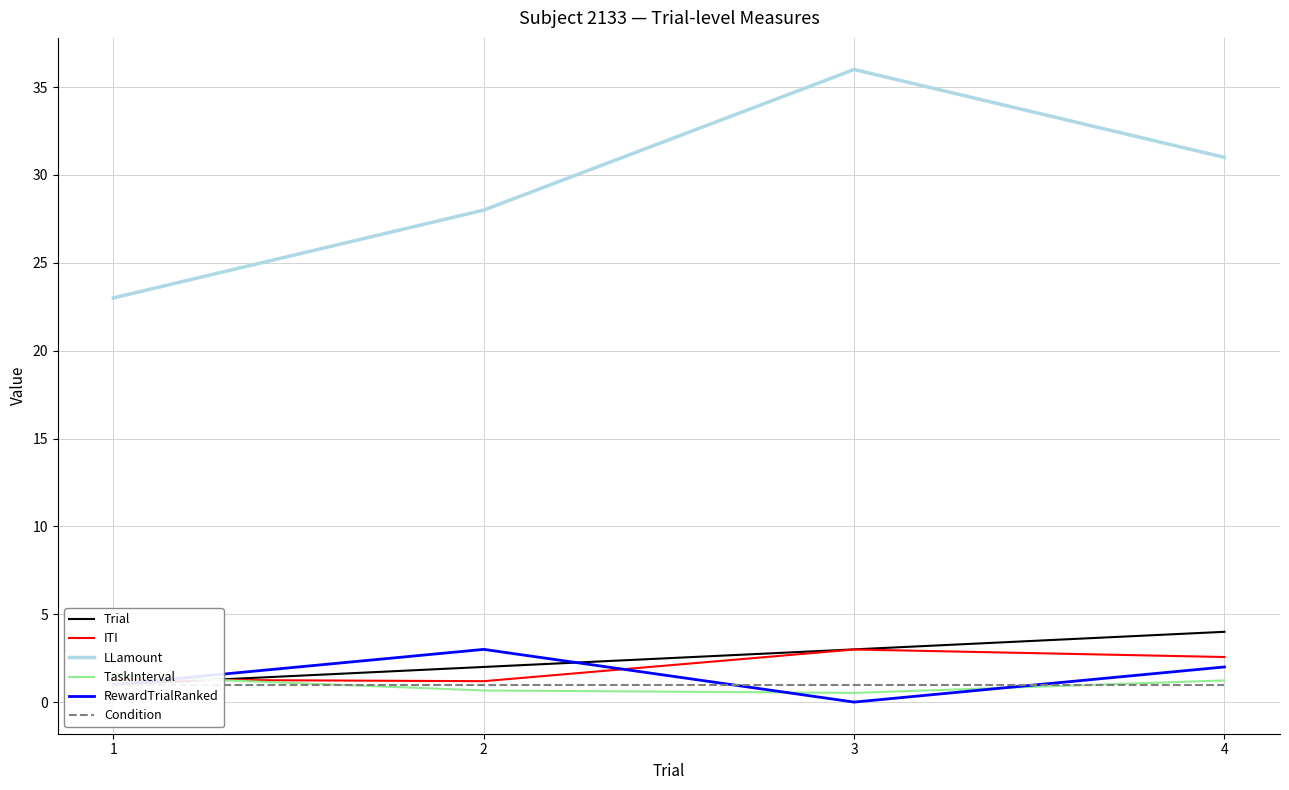

What is the value of the Trial point at the 2nd from the left?

2.0